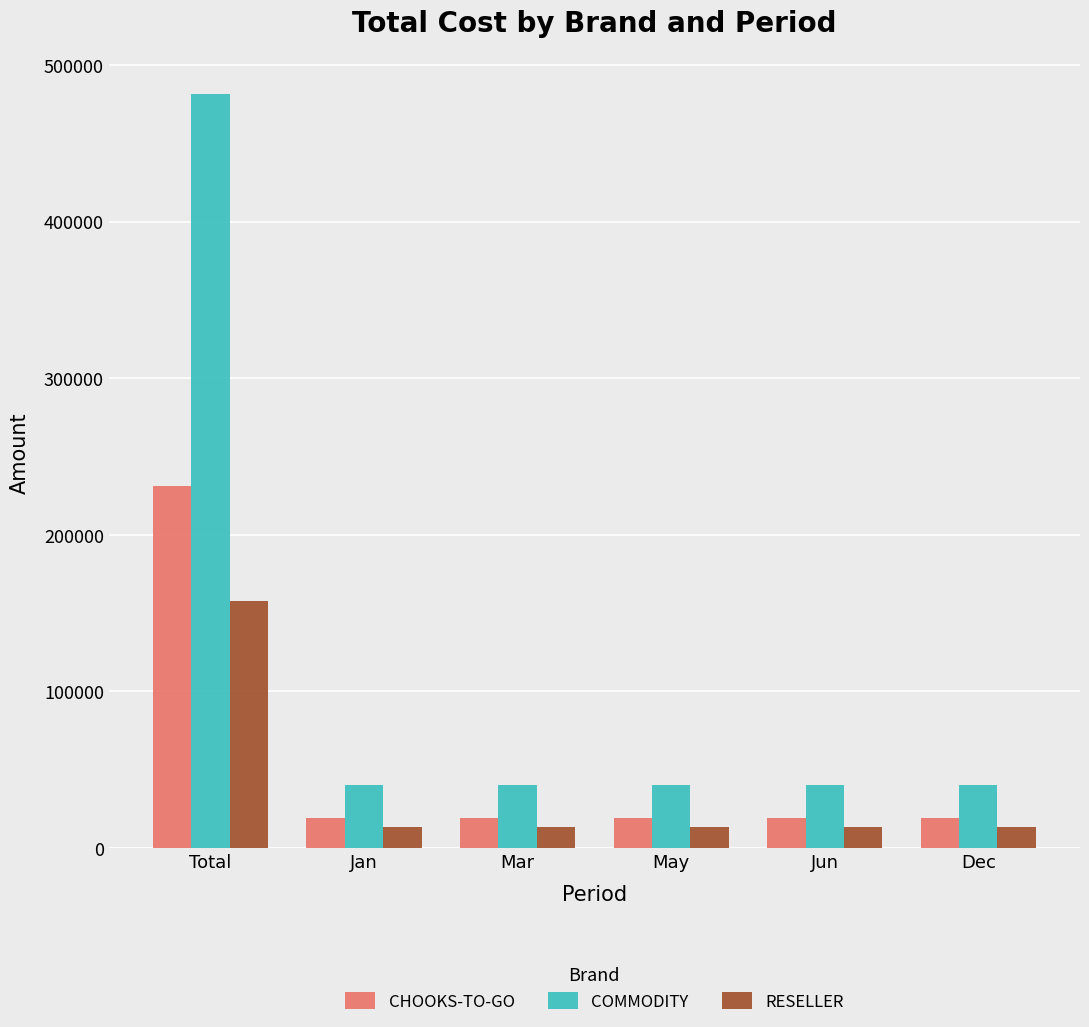

Reading right to left, extract all data points from this chart.

CHOOKS-TO-GO: Dec=19260	Jun=19260	May=19260	Mar=19260	Jan=19260	Total=231120
COMMODITY: Dec=40125	Jun=40125	May=40125	Mar=40125	Jan=40125	Total=481500
RESELLER: Dec=13161	Jun=13161	May=13161	Mar=13161	Jan=13161	Total=157932